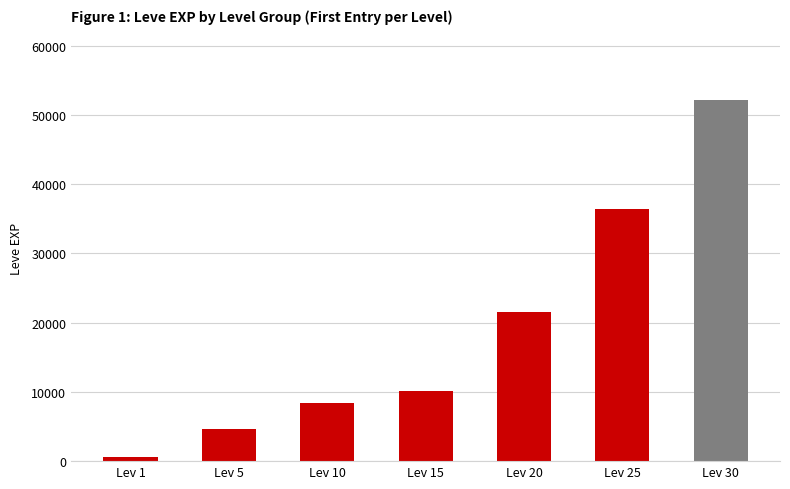

What is the maximum value shown in the chart?

52220